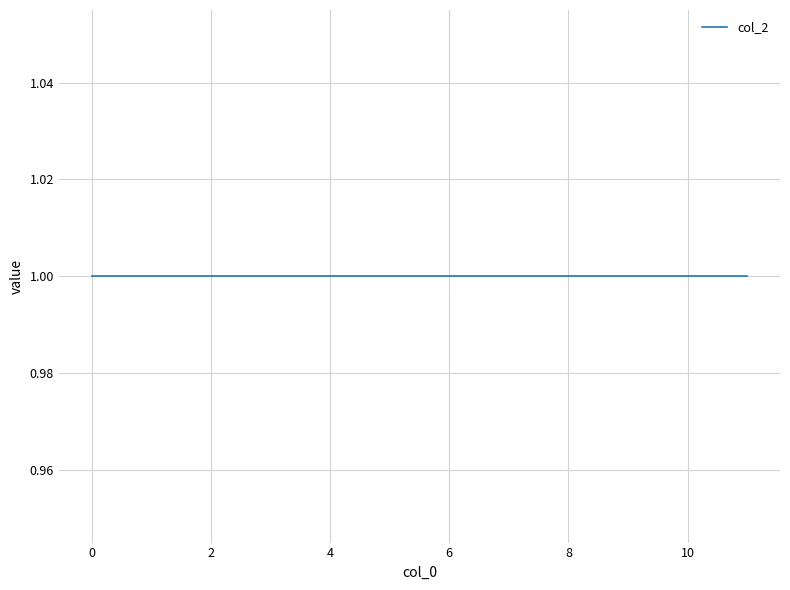

Is it true that col_0 equals 4 at 常青苑主?

False